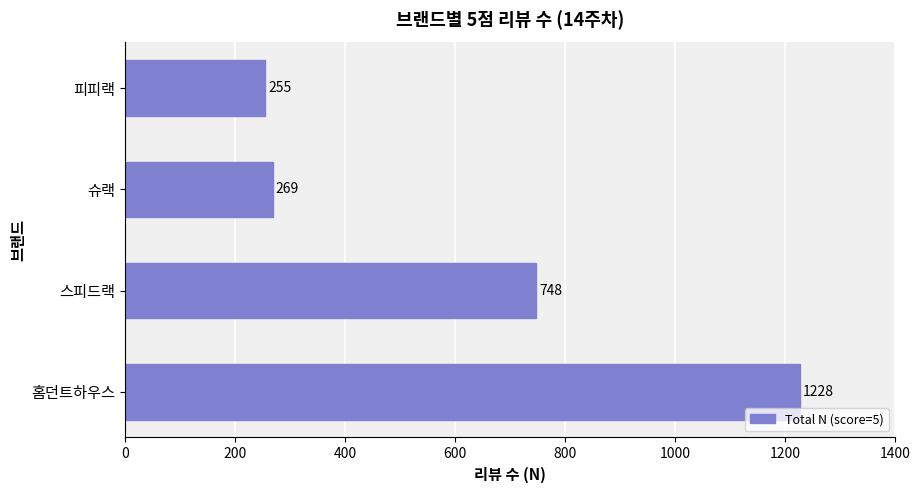

What is the difference between the maximum and minimum values?

973